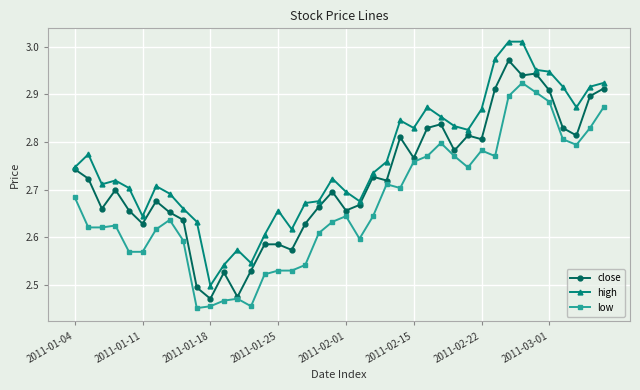

List the series in order of their peak value, lowest first.

low, close, high